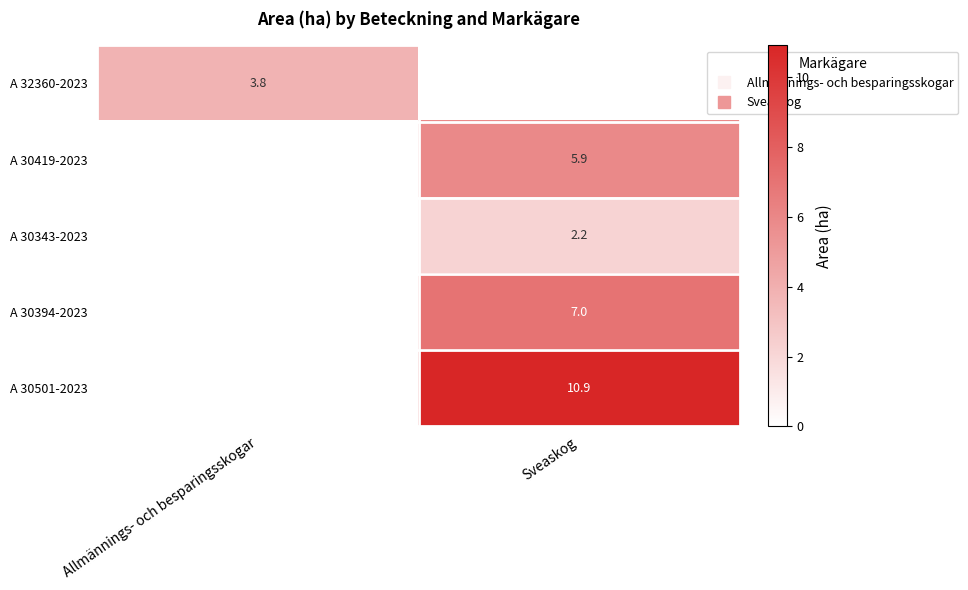

How many data points does each series have?

2